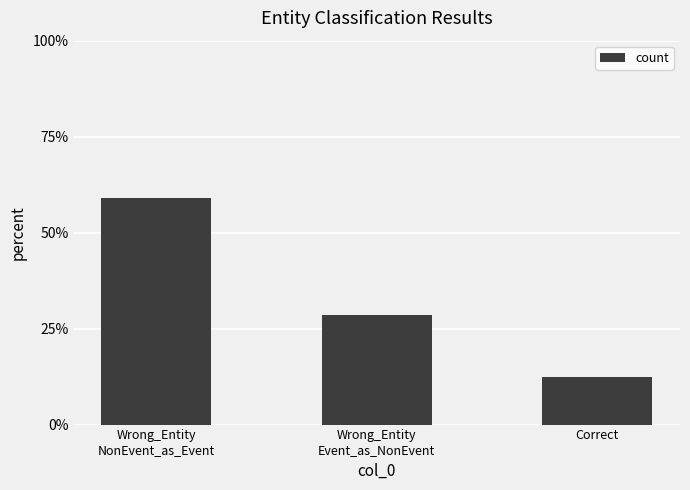

Reading right to left, list all the values displayed in this chart.

Correct=0.1	Wrong_Entity
Event_as_NonEvent=0.3	Wrong_Entity
NonEvent_as_Event=0.6